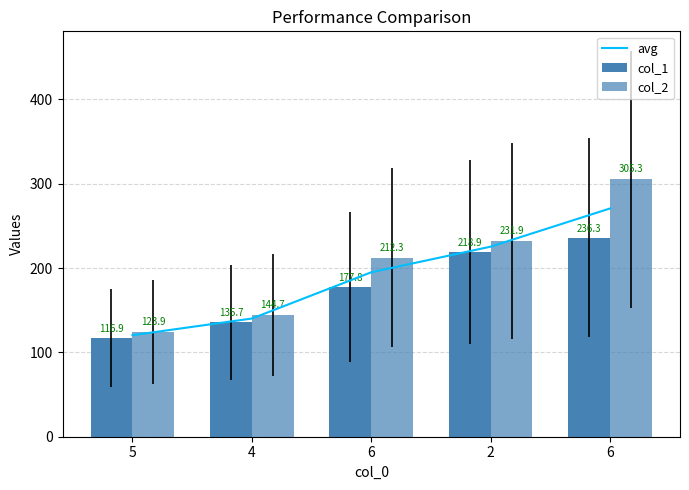

What is the difference between the col_1 values at 6 and 6?

58.5